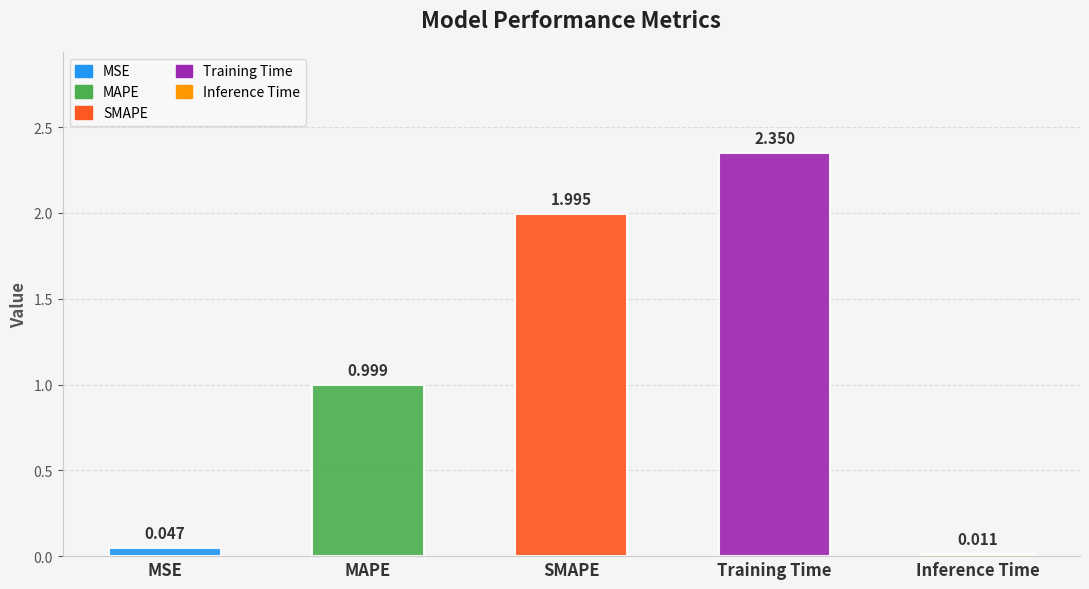

What is the greatest value displayed?

2.4